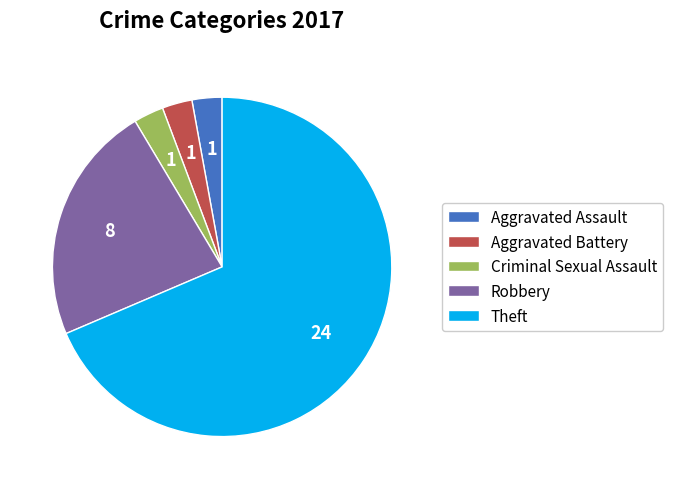

How many segments does this pie chart have?

5